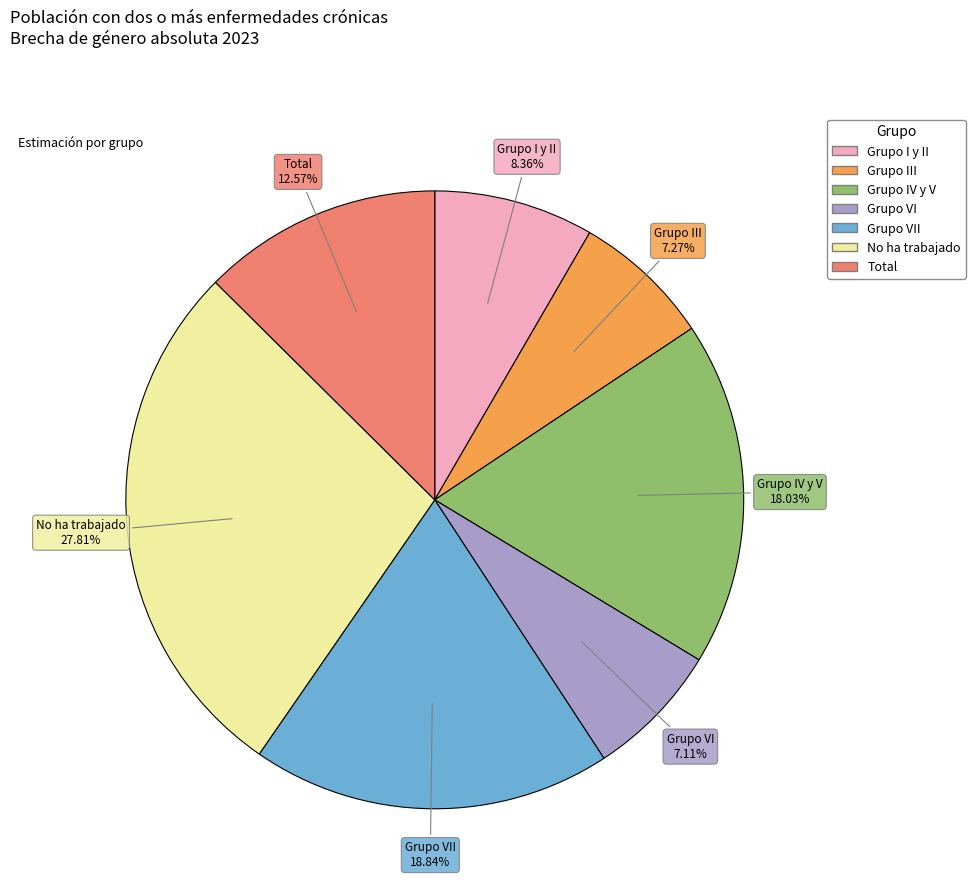

Does any single category account for the majority?

No